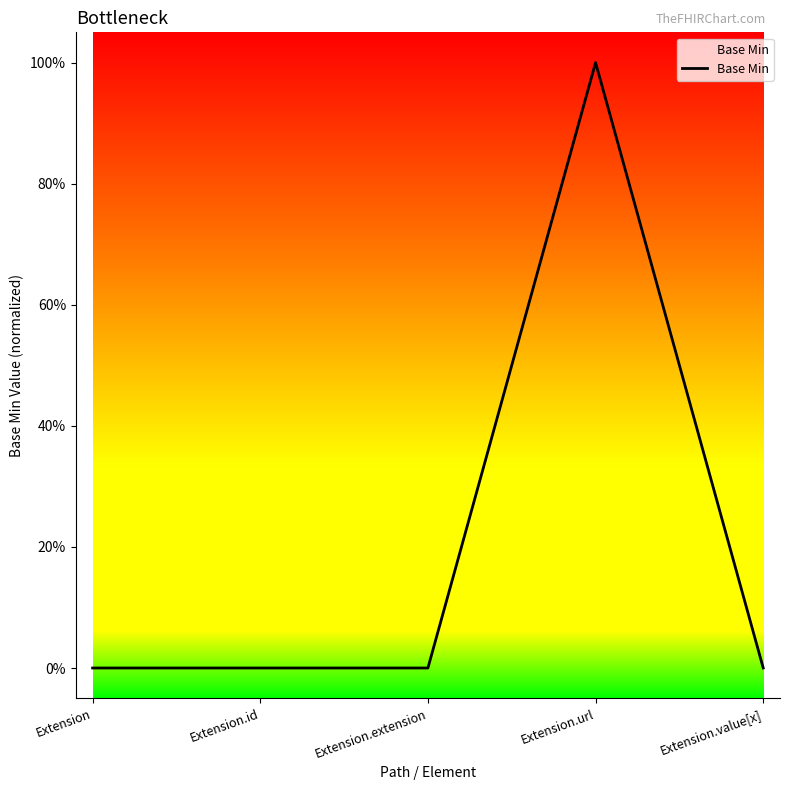

Where is the data nearest to the value 0?

Extension